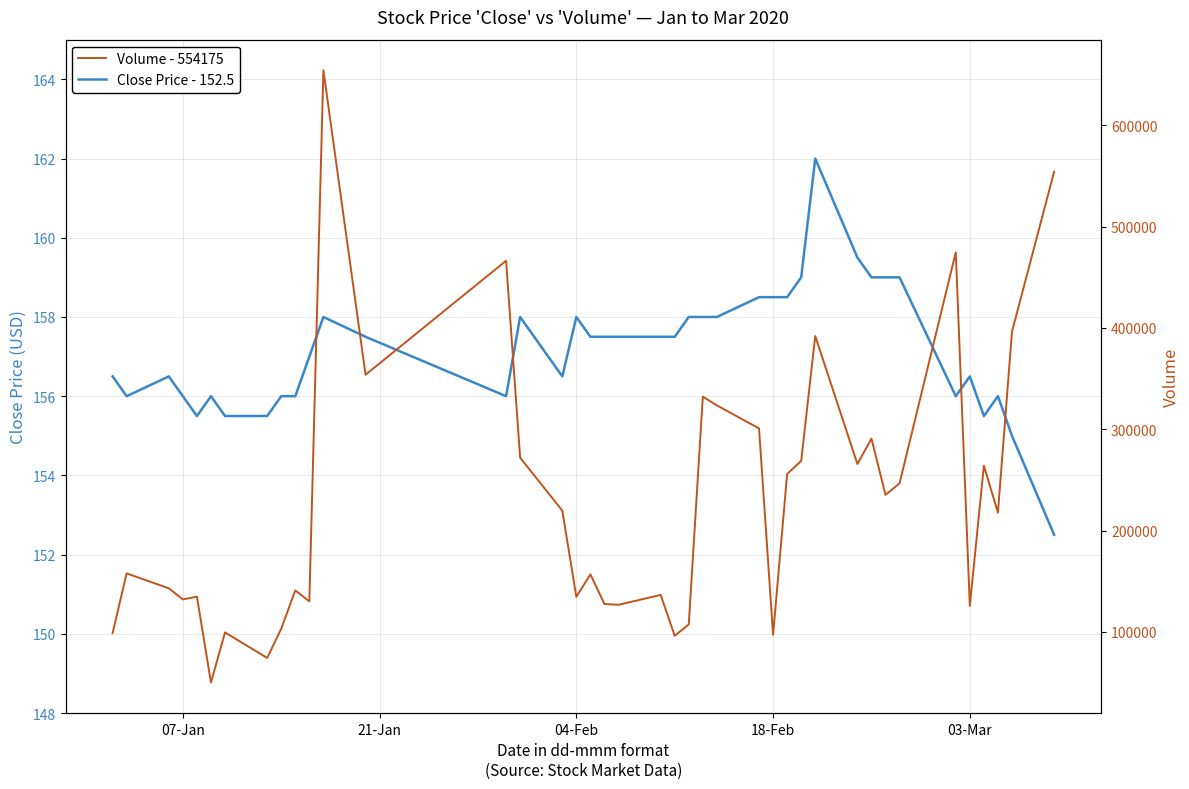

What is the greatest value displayed?

654216.0